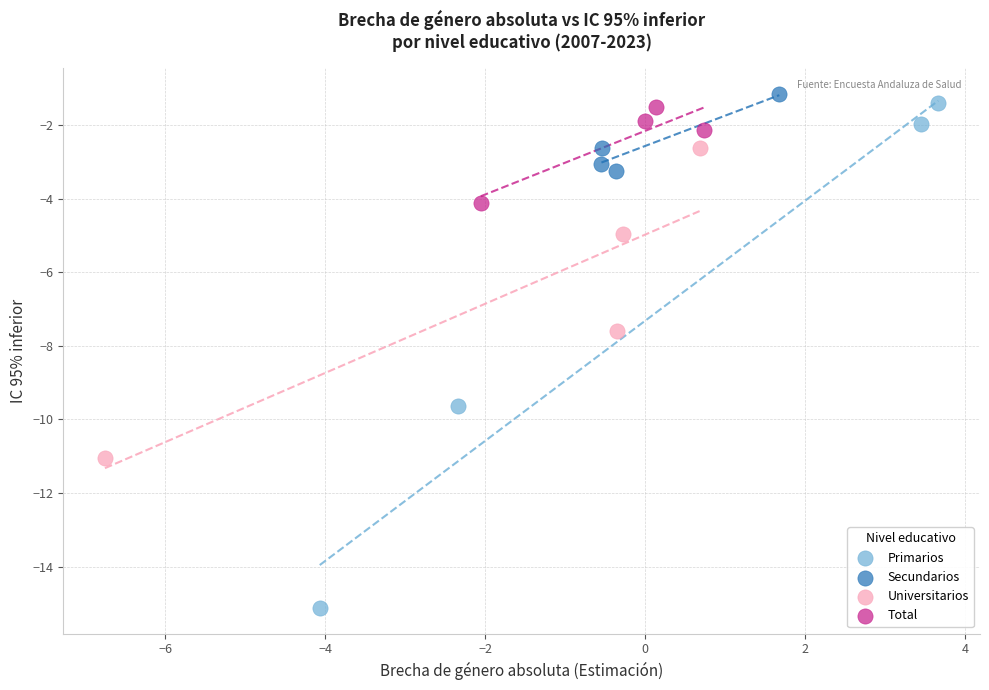

Which series has the widest spread of Y values?

Primarios